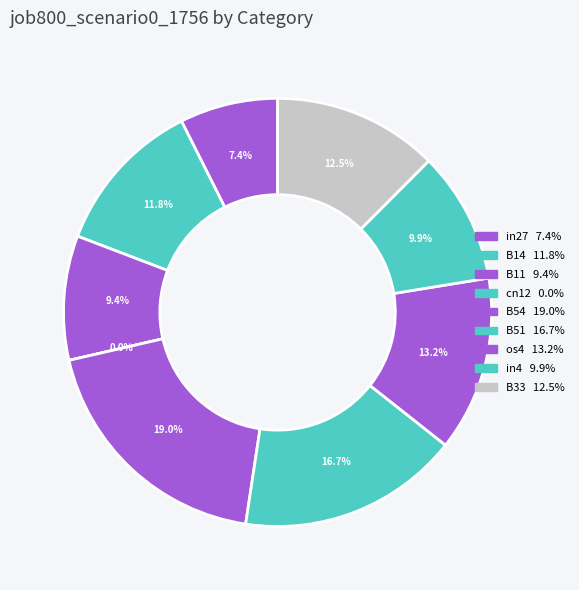

What percentage is the B54 slice, to the nearest percent?

19%